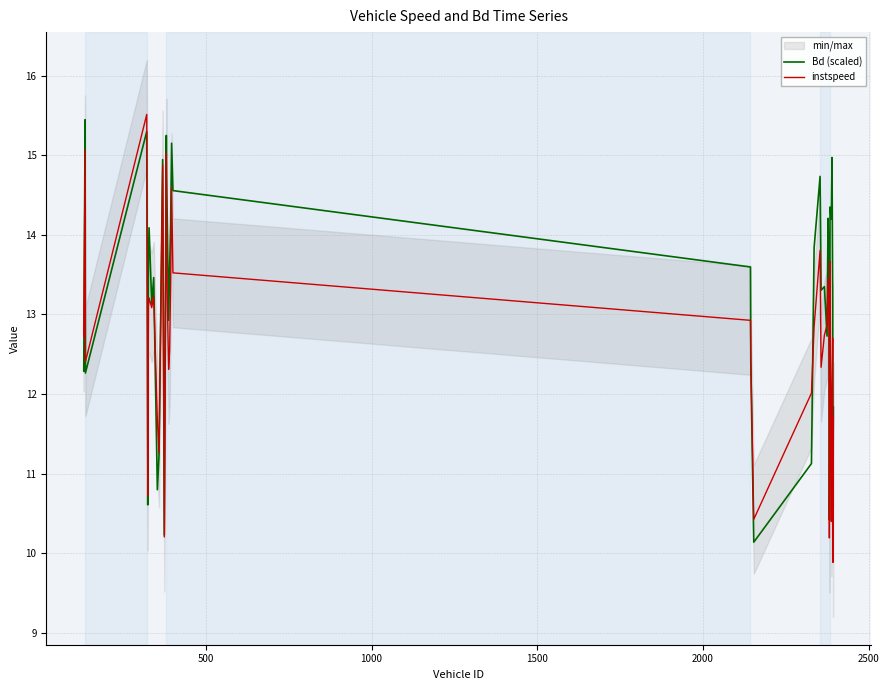

What is the maximum value for instspeed?

15.5